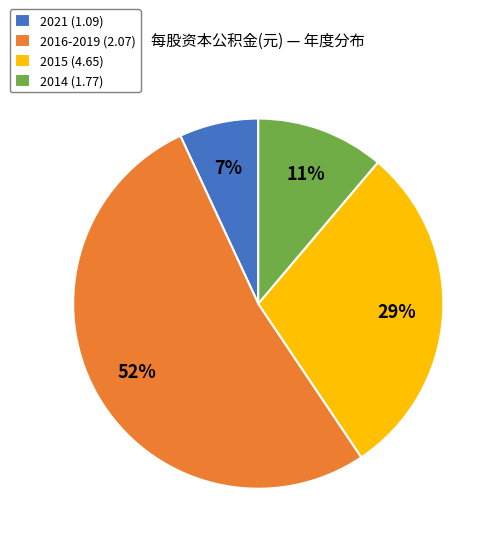

How many segments does this pie chart have?

4